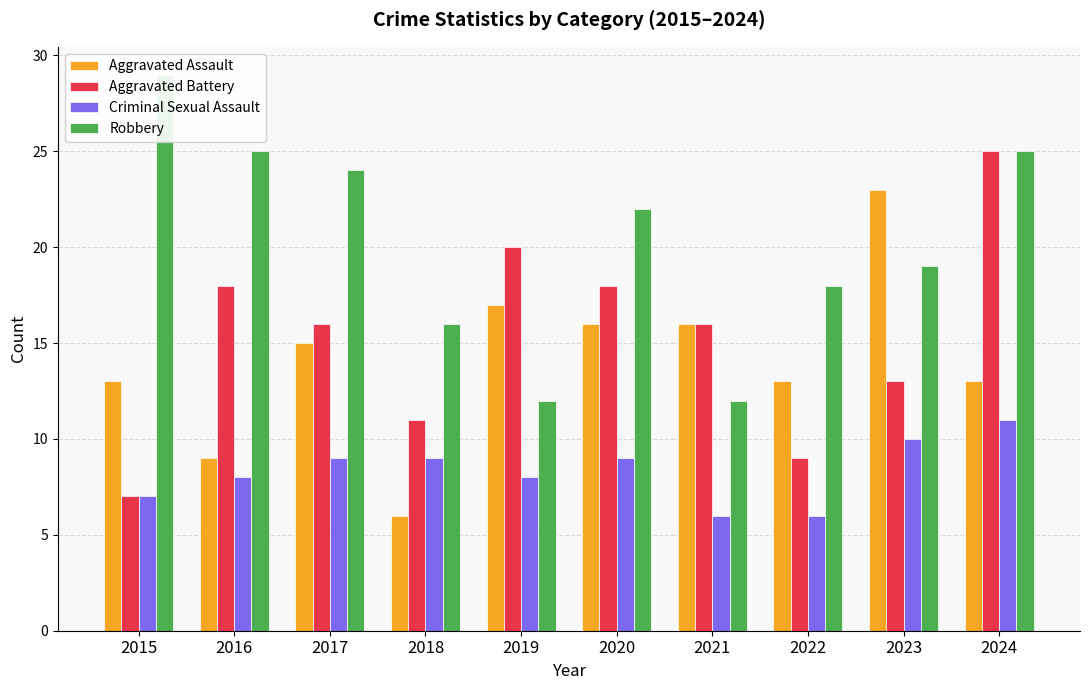

Where does the Criminal Sexual Assault series first go above 9?

2023